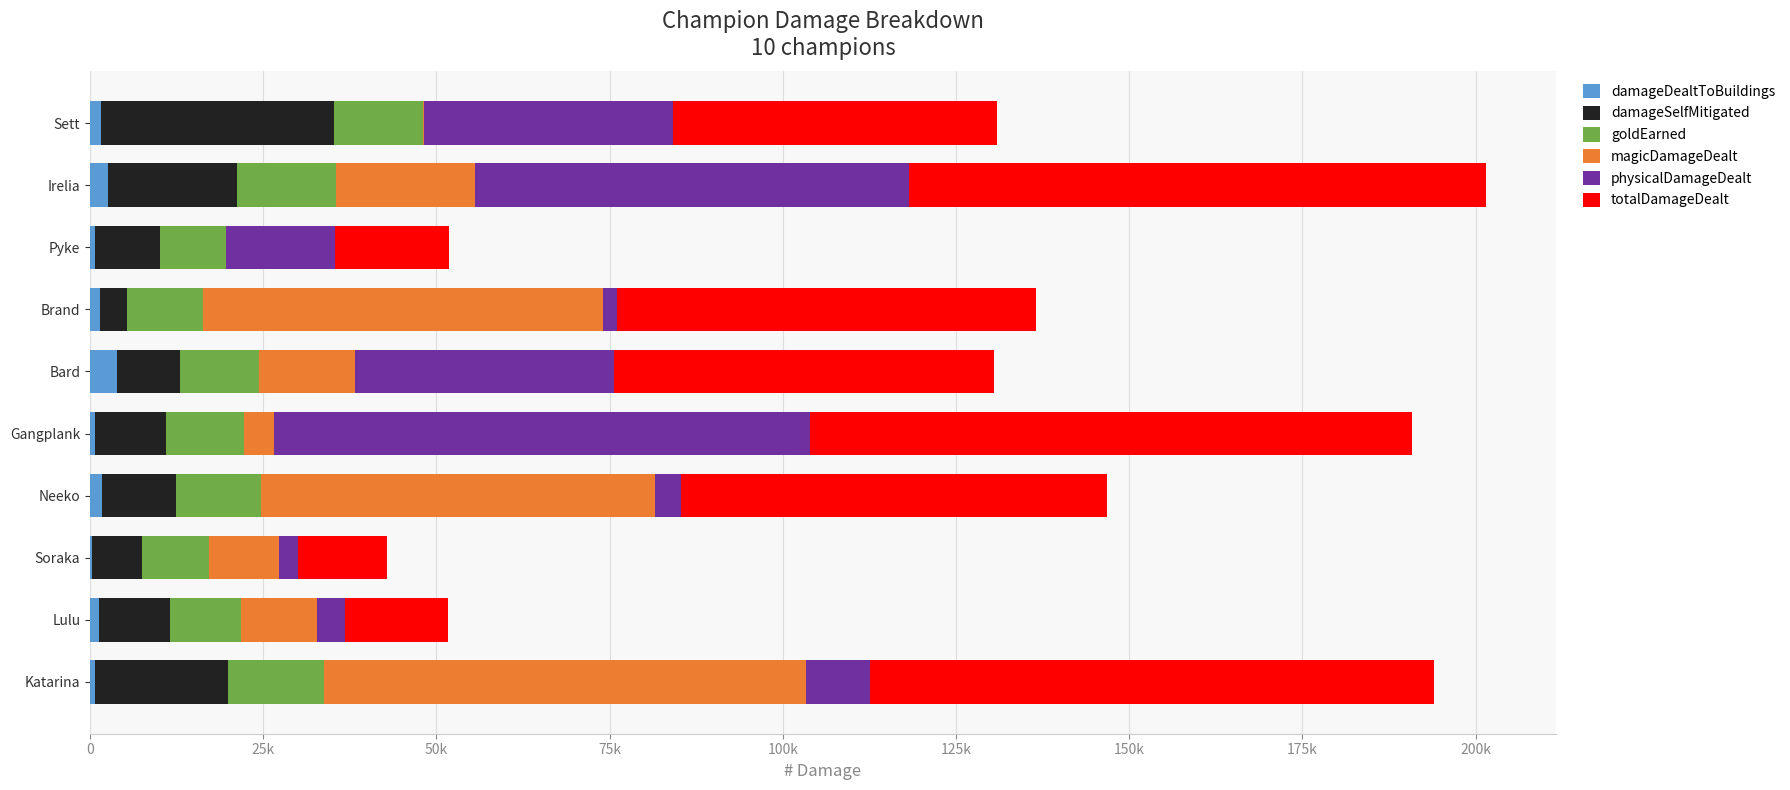

What are all the series names shown in the legend?

damageDealtToBuildings, damageSelfMitigated, goldEarned, magicDamageDealt, physicalDamageDealt, totalDamageDealt